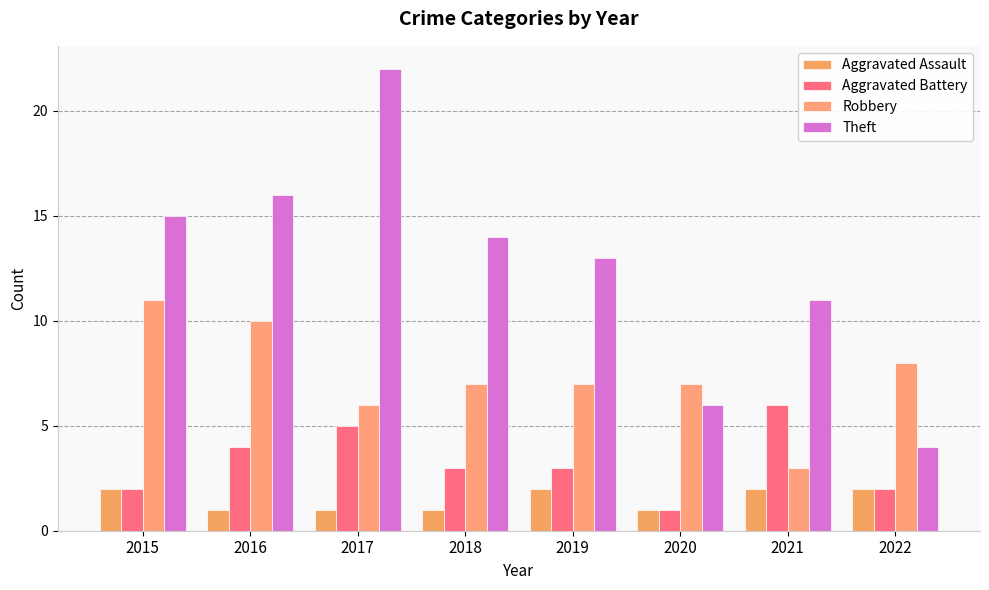

What is the difference between the highest and lowest values at 2016?

15